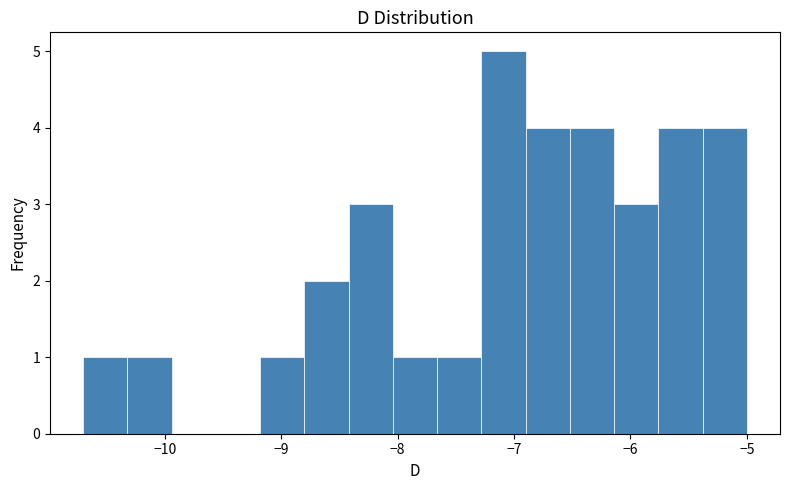

Read against the x-axis, roughly where is the centre of the tallest bar?

-7.1